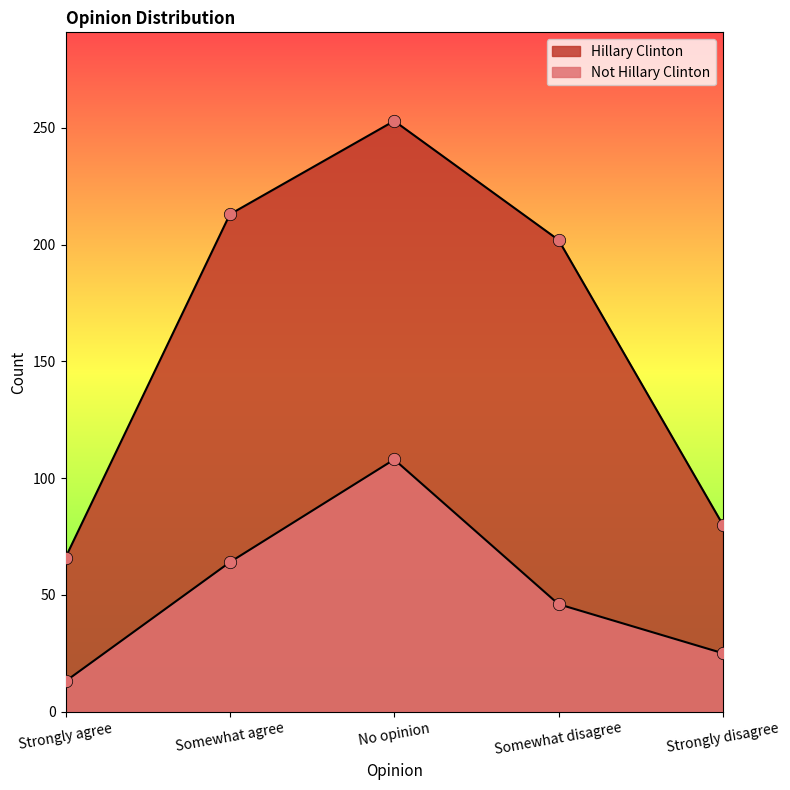

Which series contains the lowest Y value?

Not Hillary Clinton